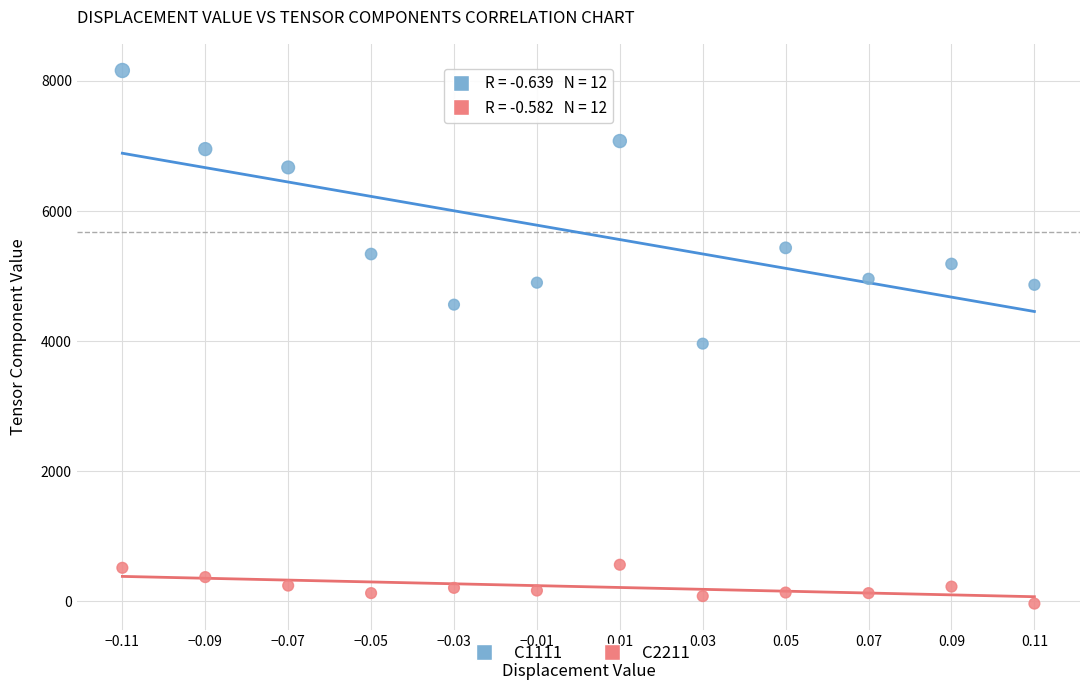

Across all series, what Y value is closest to 4063?

3961.7